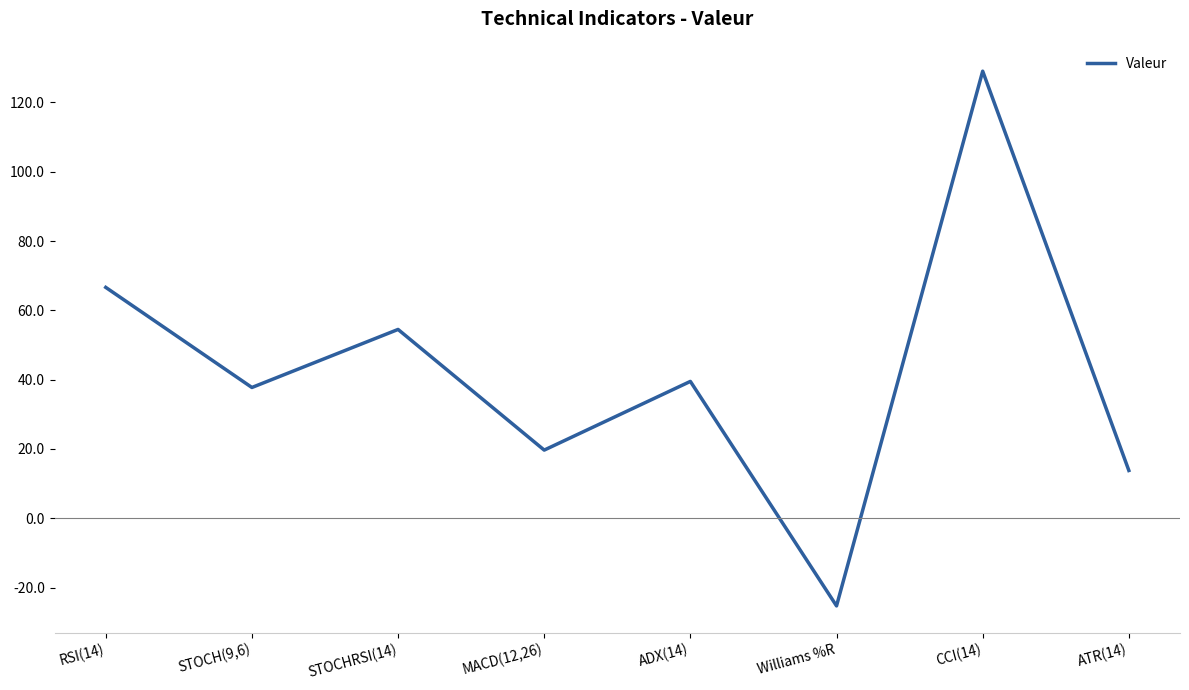

Reading left to right, extract all data points from this chart.

66.6	37.7	54.5	19.7	39.5	-25.3	129.0	13.8